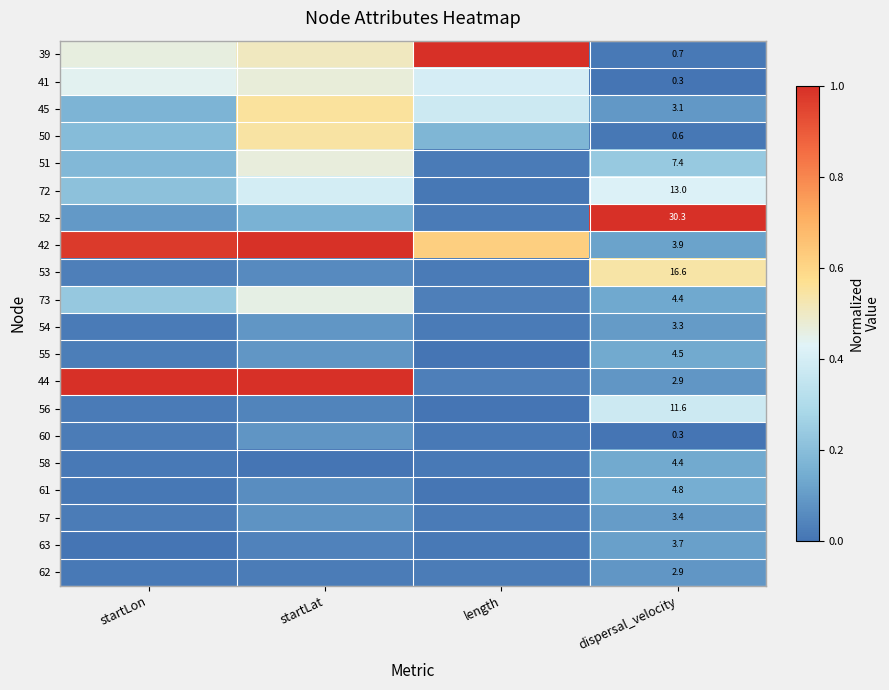

What is the highest value of the 39 series?

1.0